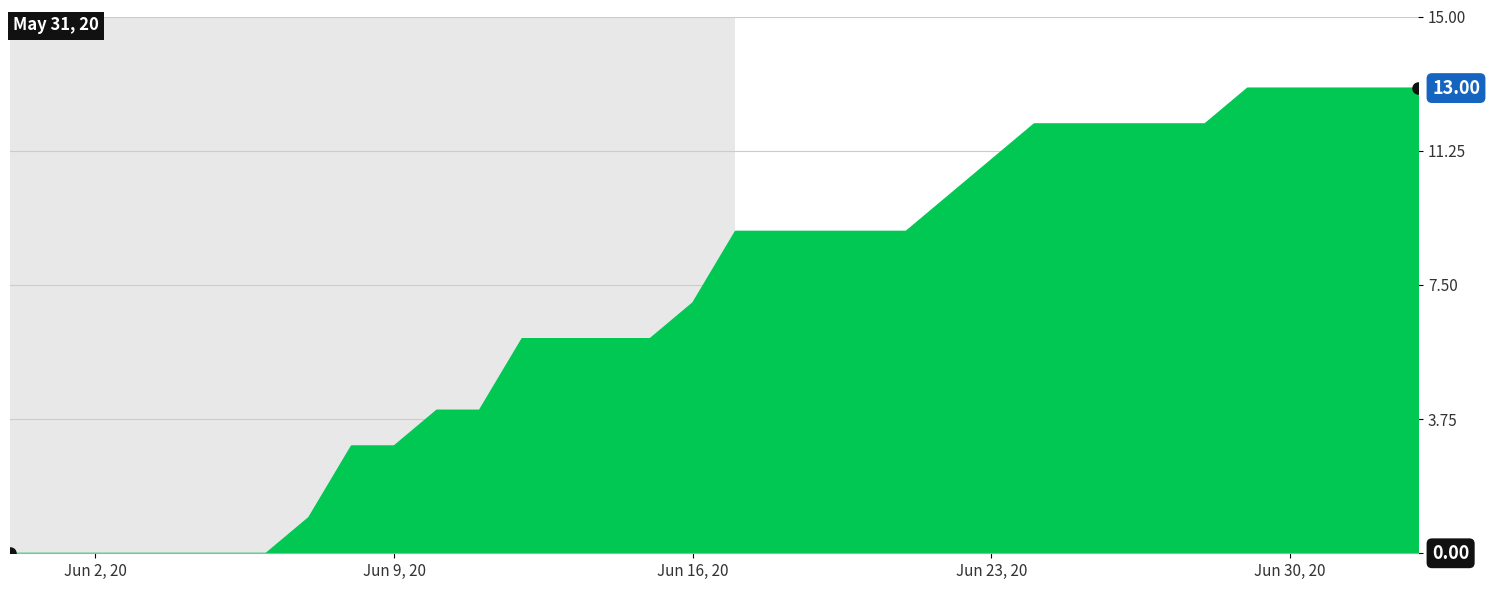

What is the difference between the maximum and minimum values?

13